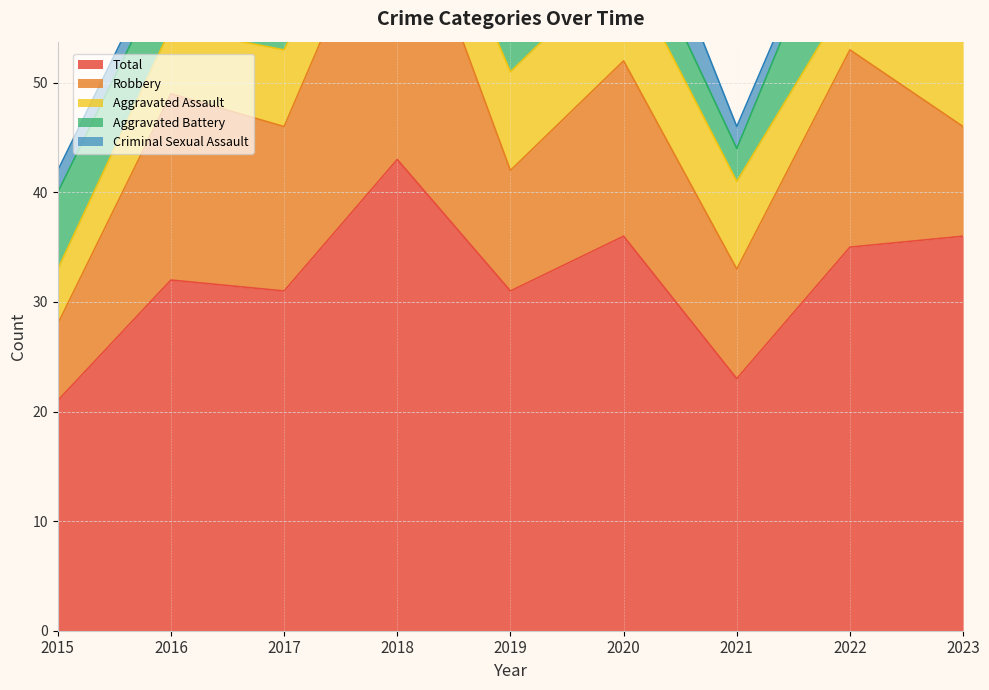

How many data points does each series have?

9